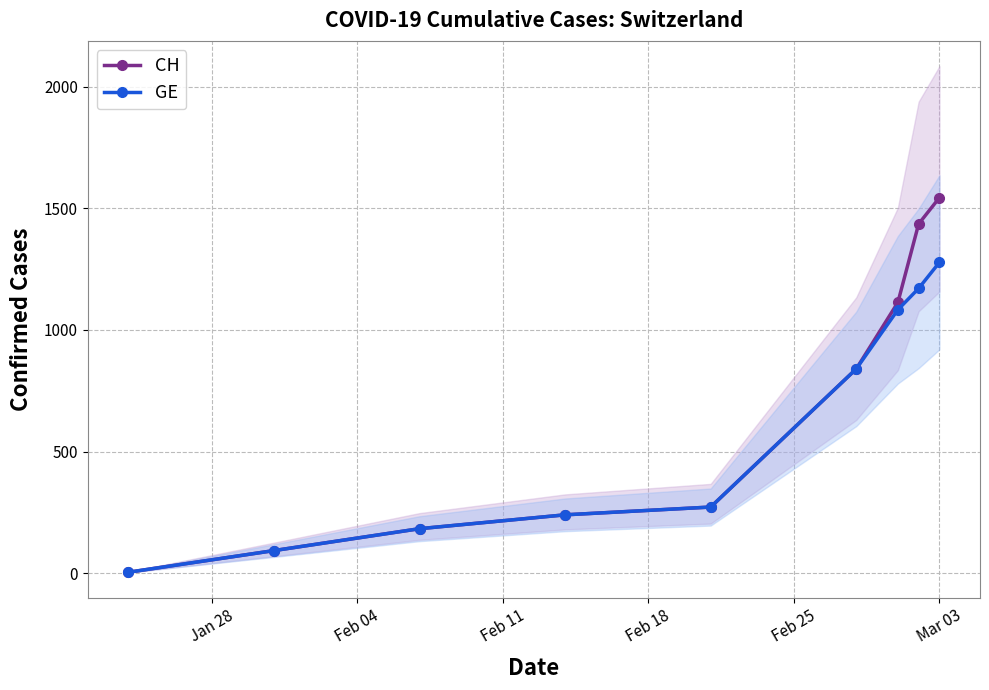

At how many categories does at least one series exceed 1185?

2